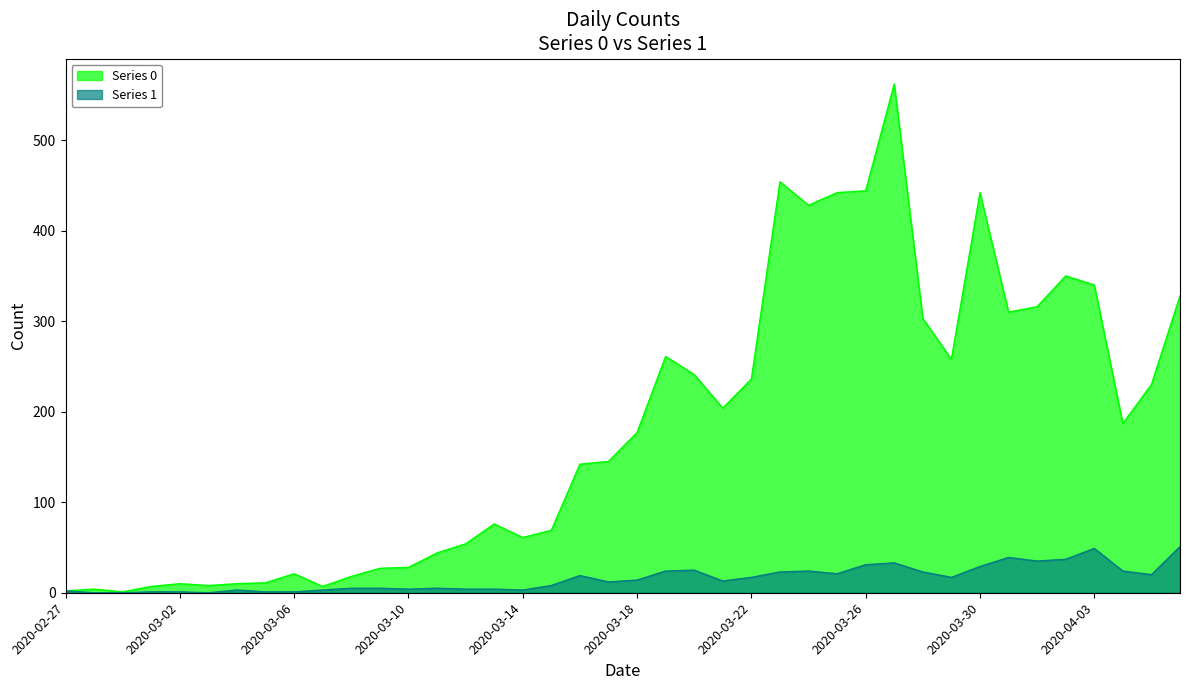

True or false: Series 1 and Series 0 cross at least once.

False